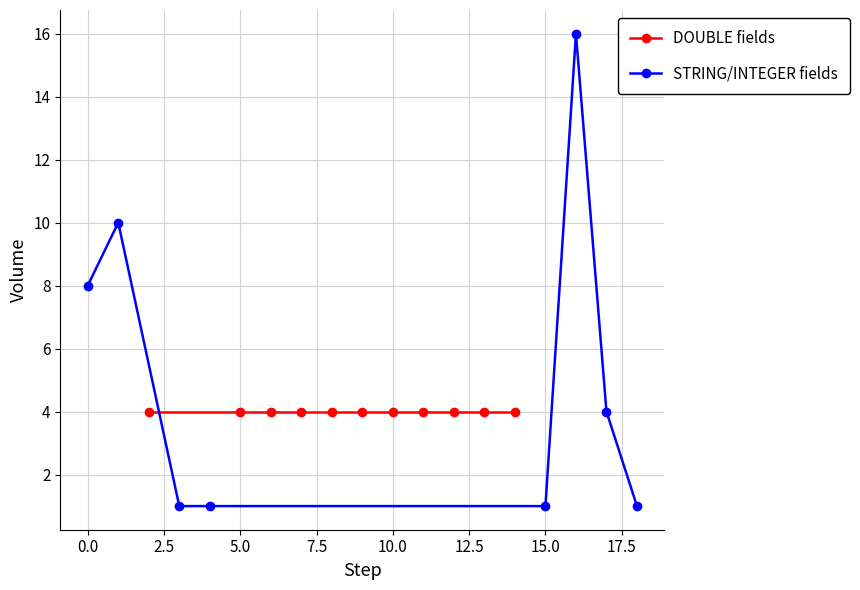

What is the value of the Length (STRING/INTEGER) point at the 3rd from the left?

1